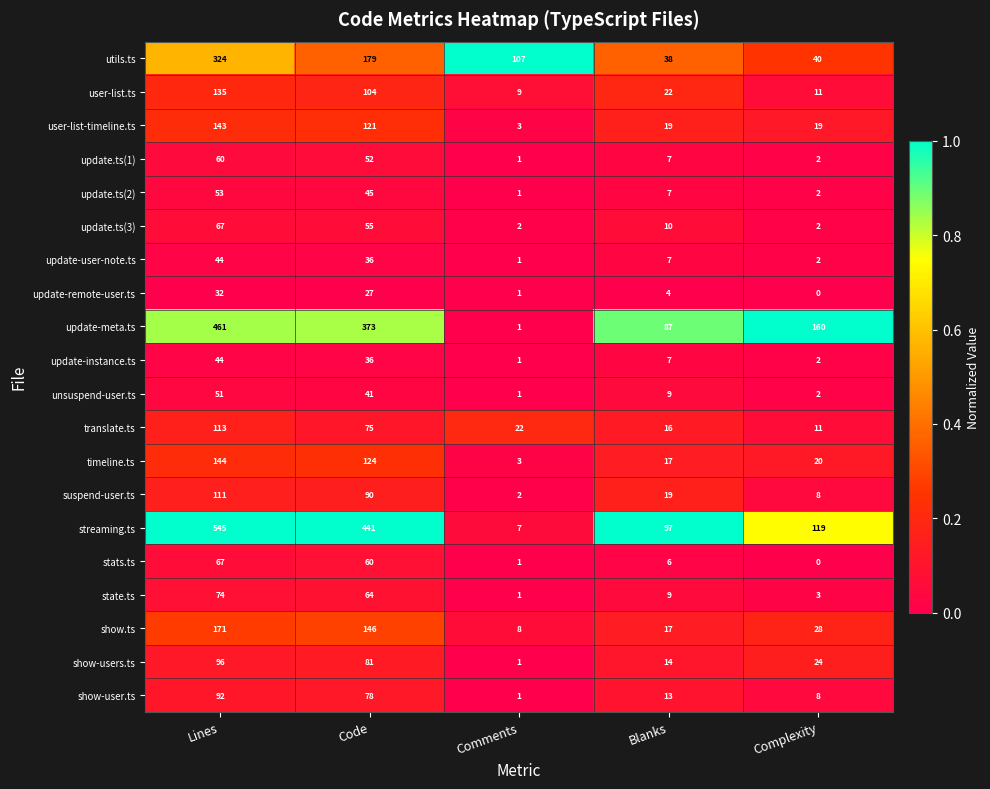

True or false: state.ts has a value of 74 at Lines.

True